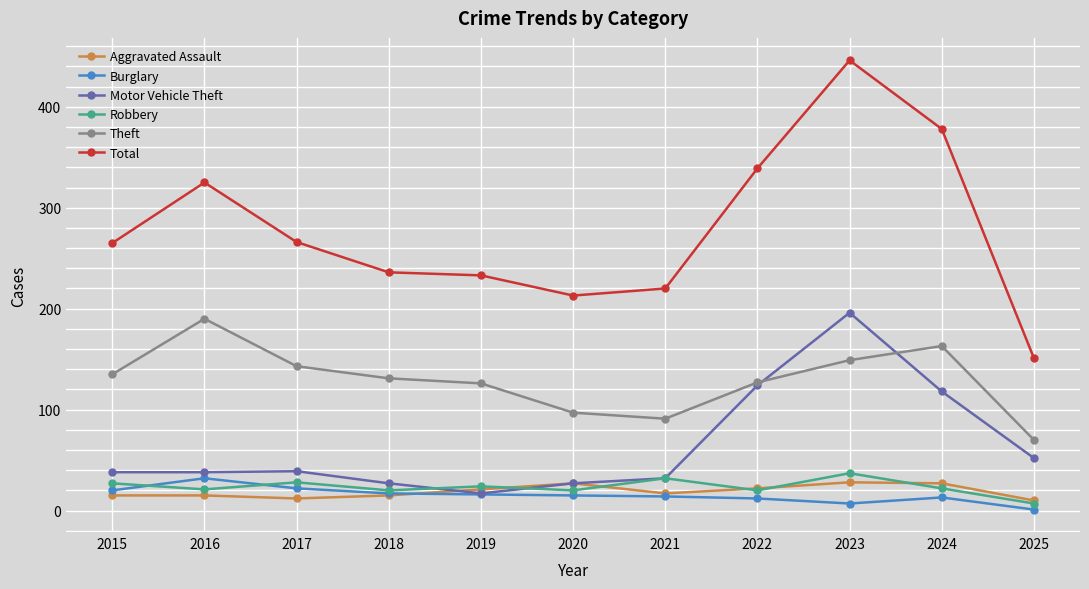

Does the chart have visible grid lines?

Yes